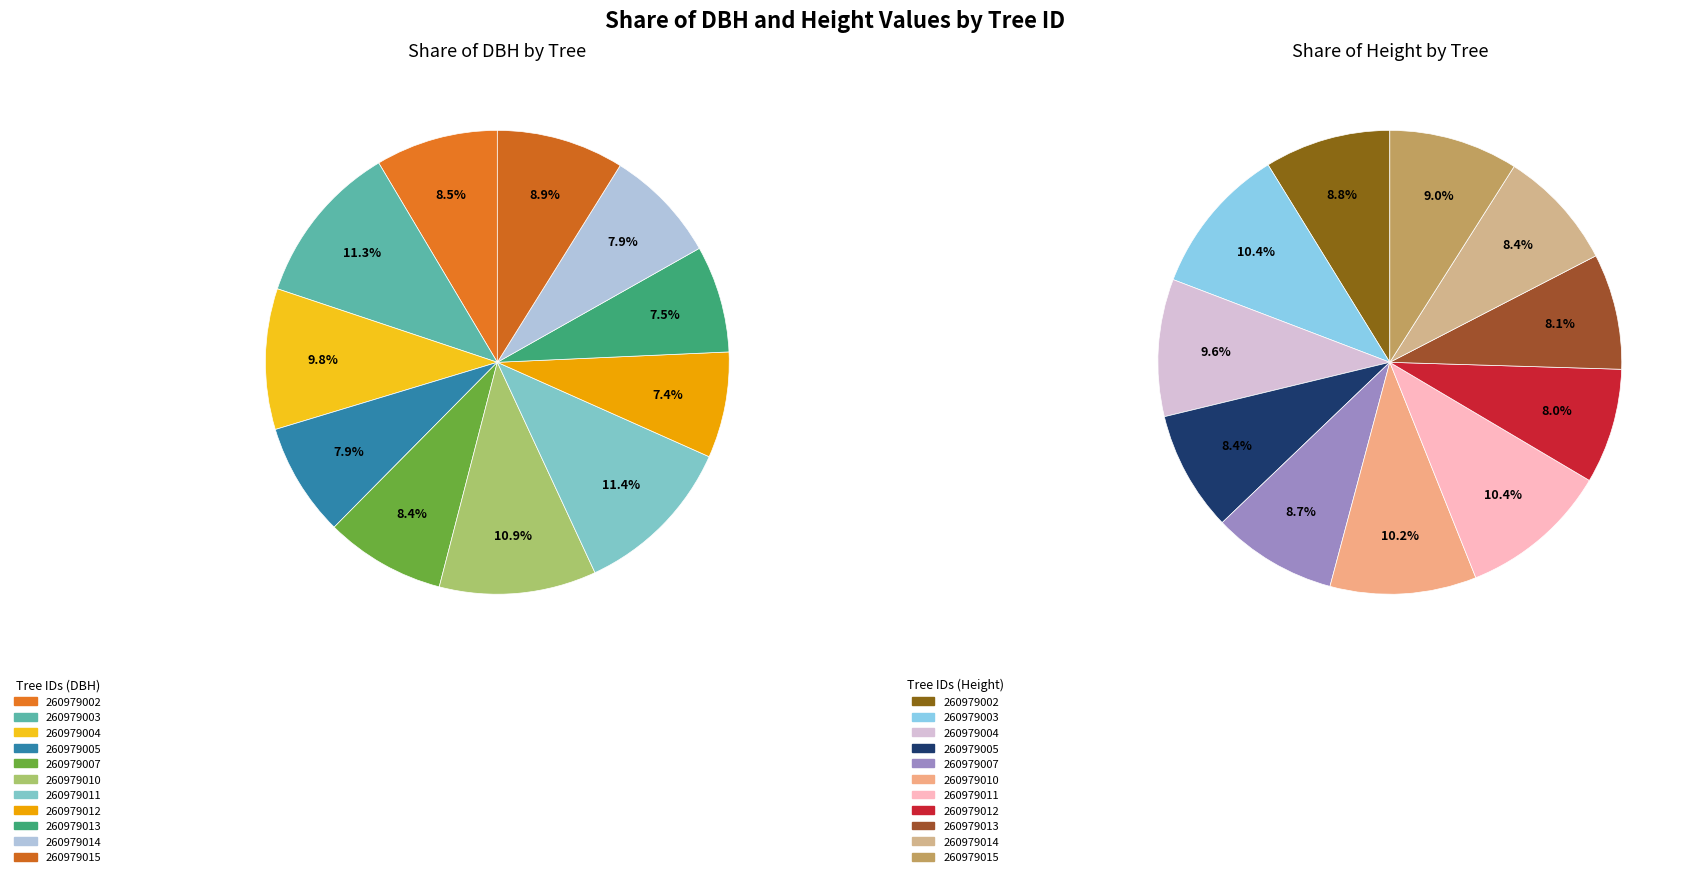

How much of the chart is everything except 260979011?

88.6%